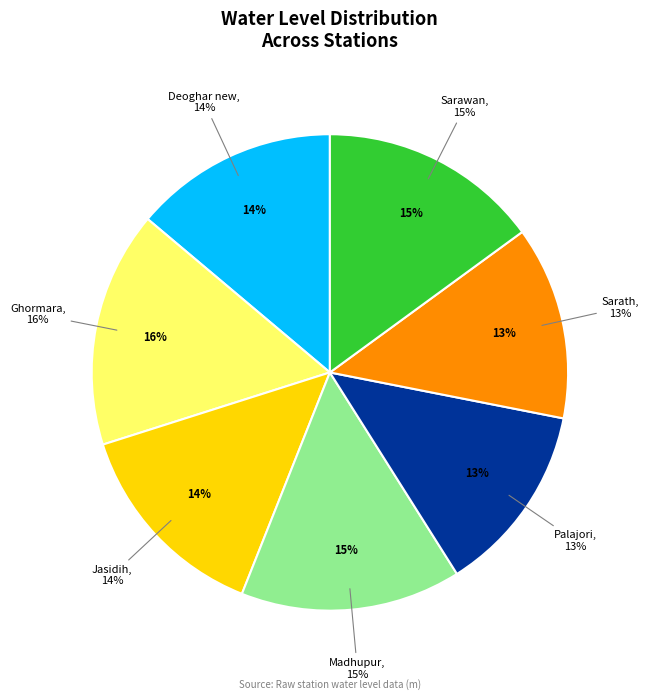

Is it true that Palajori is 13% of the pie?

True